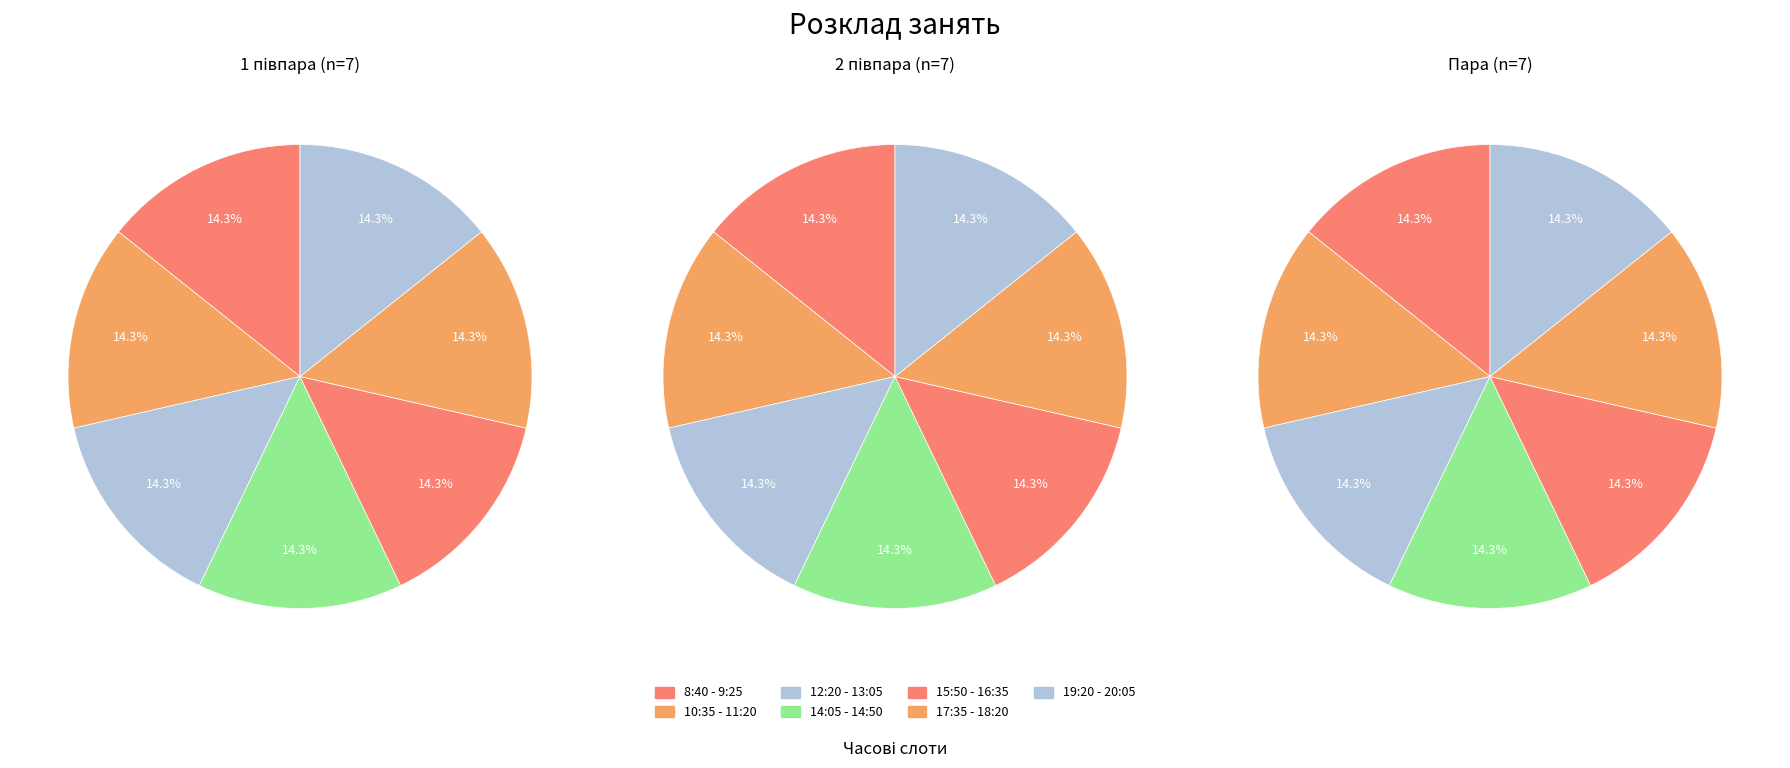

Which category has the smallest portion of the pie?

8:40 - 9:25